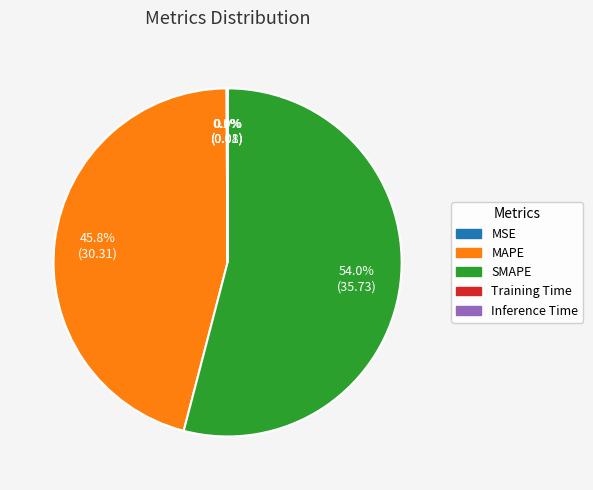

To the nearest percent, what portion does MAPE represent?

46%